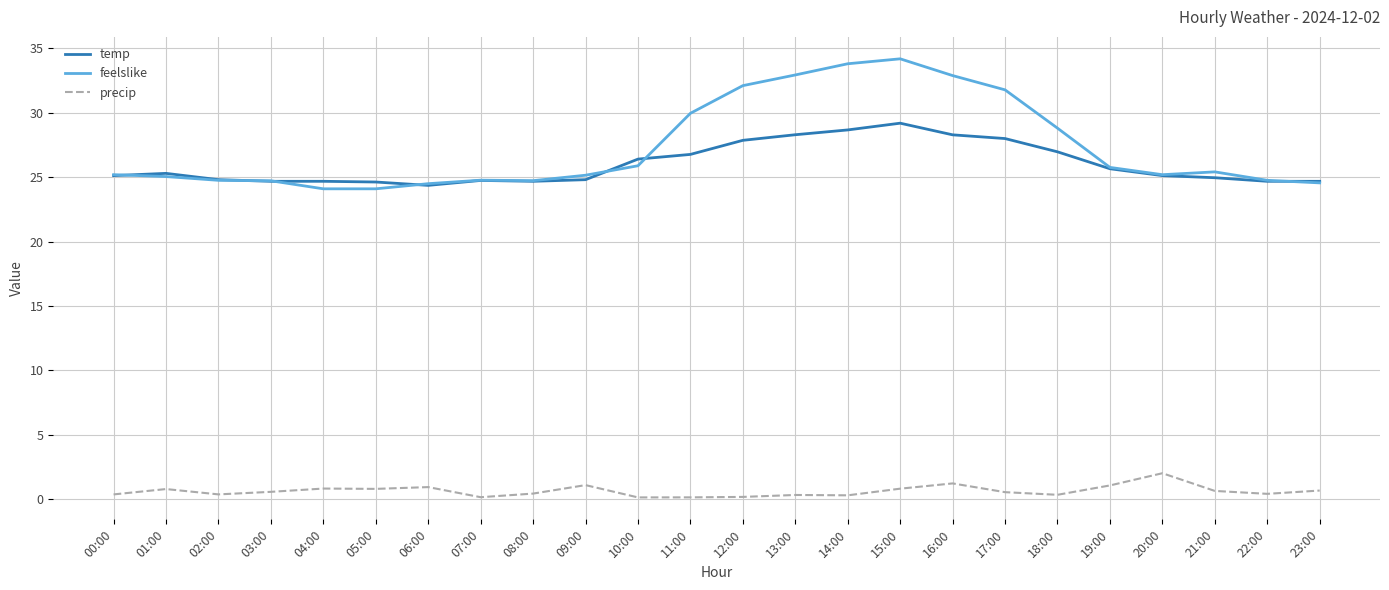

True or false: feelslike and precip cross at least once.

False